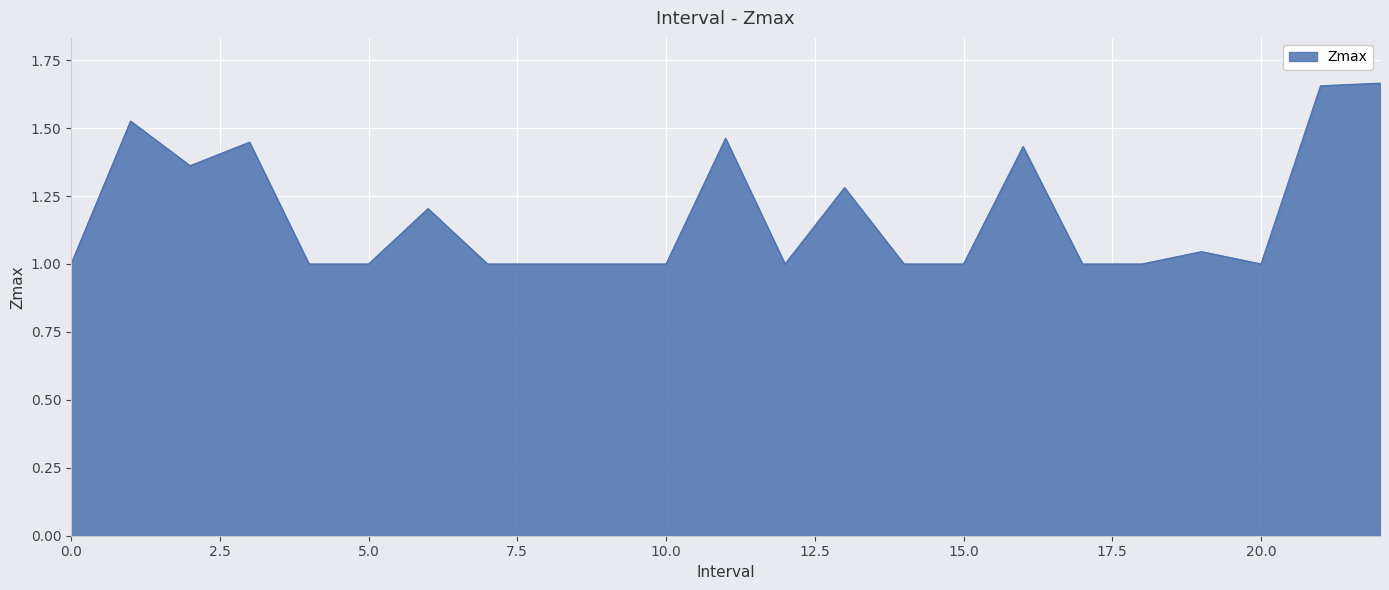

What is the difference between the maximum and minimum values?

0.7